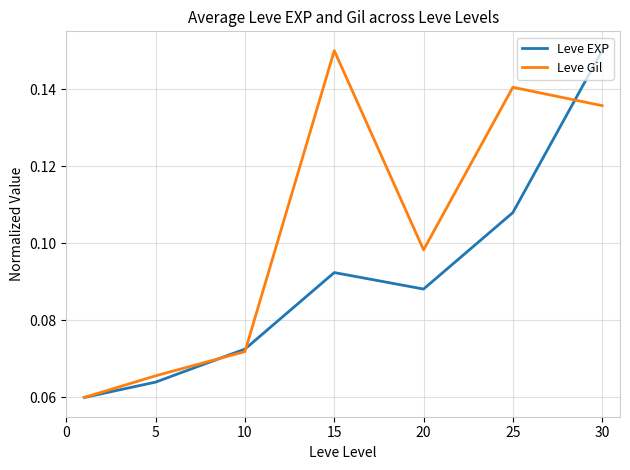

Which series has the largest total across all categories?

Leve Gil